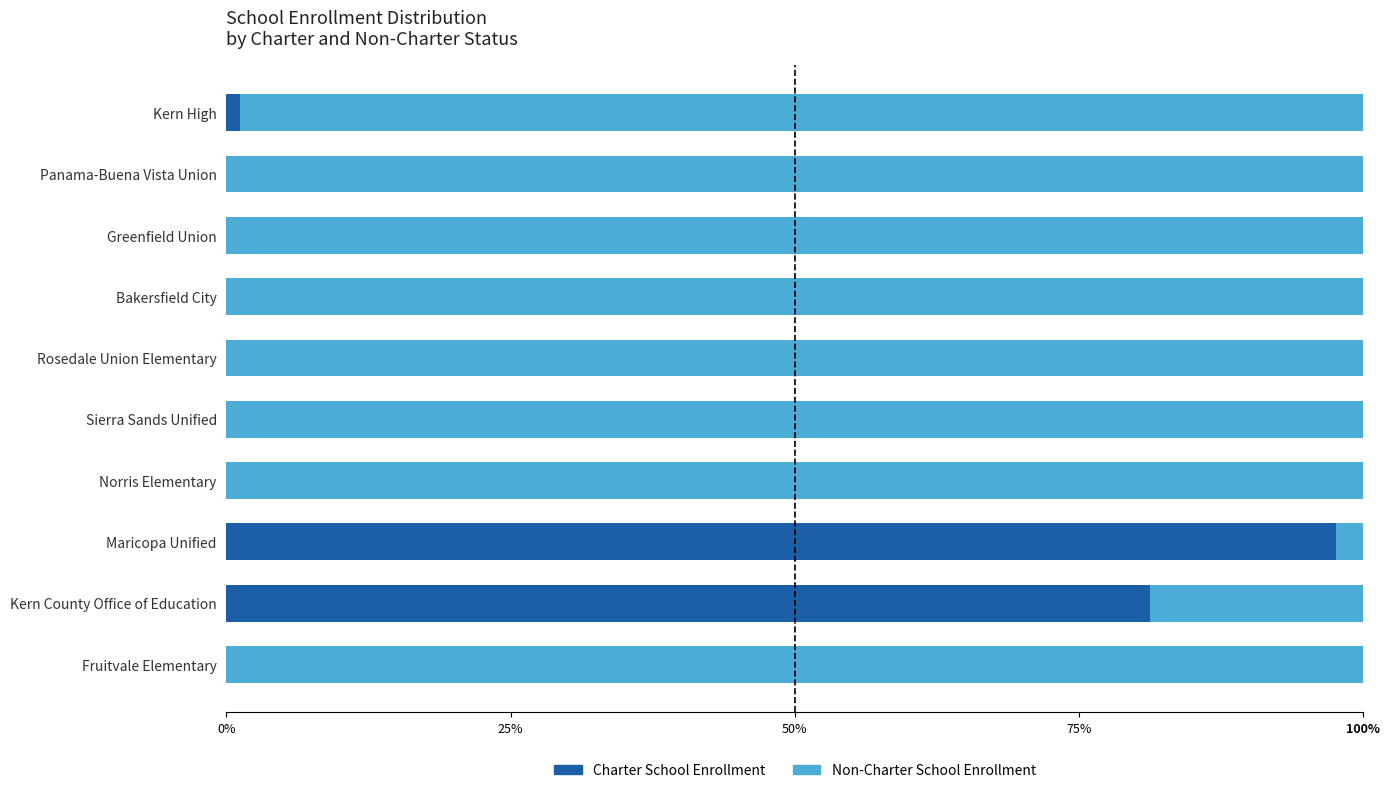

Where is Charter School Enrollment nearest to the value 48?

Kern County Office of Education